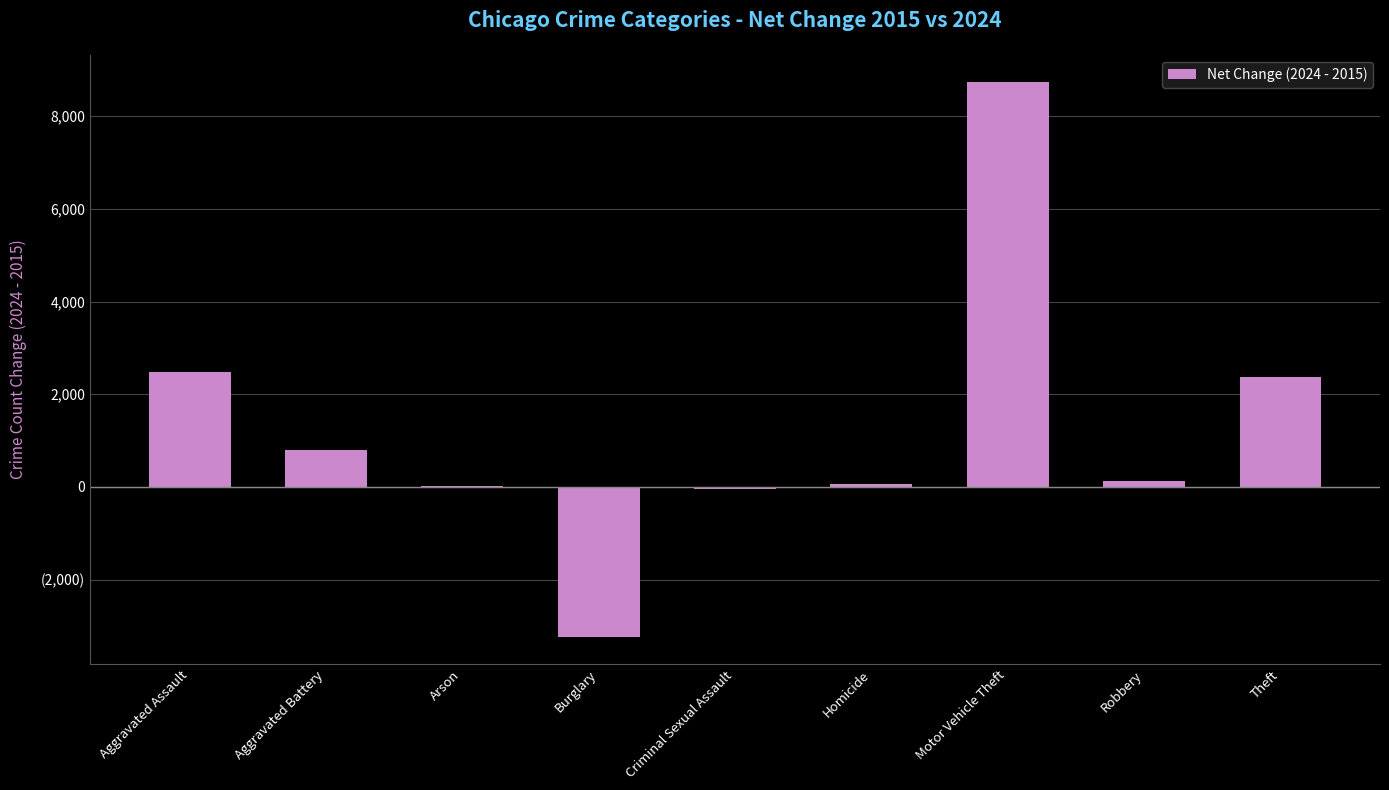

The chart shows a value of -71 at Criminal Sexual Assault. True or false?

False